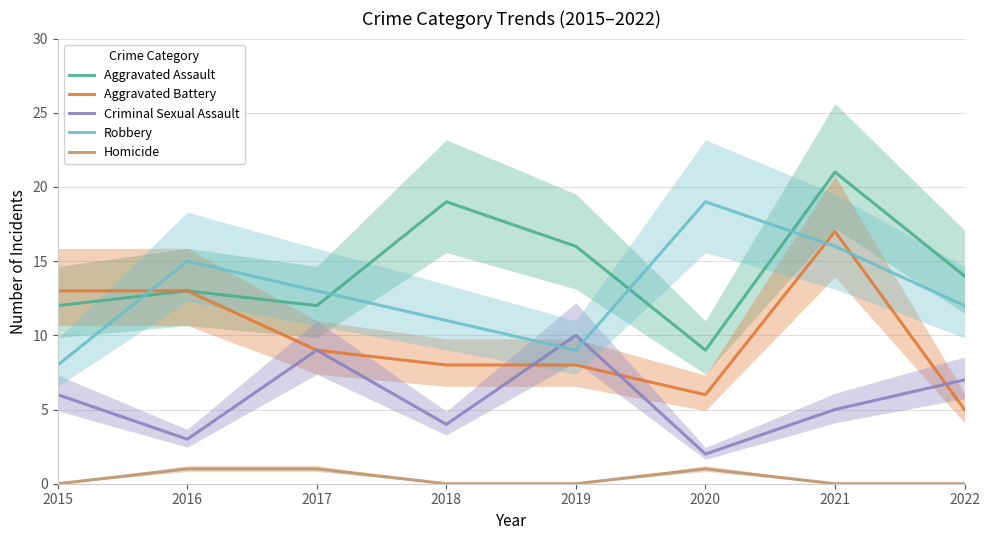

At how many categories does at least one series exceed 2?

8